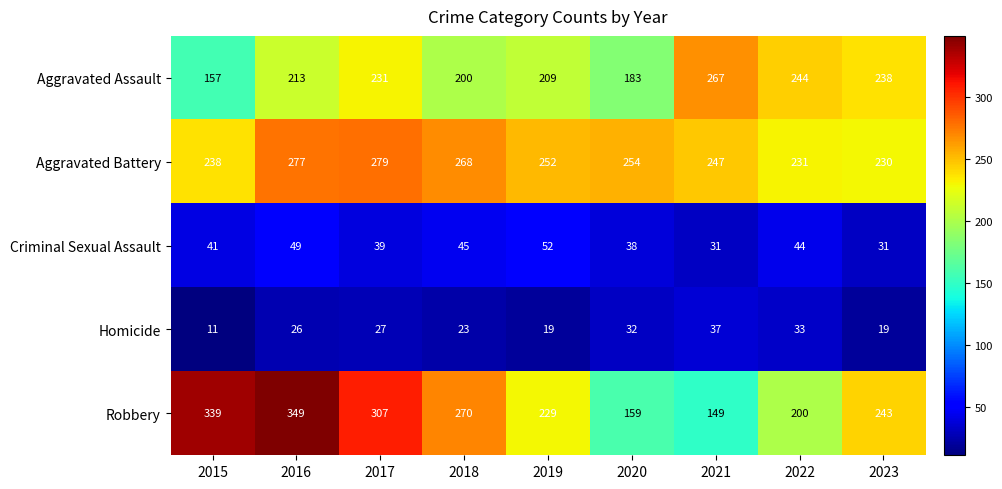

Count the number of data series in this chart.

5